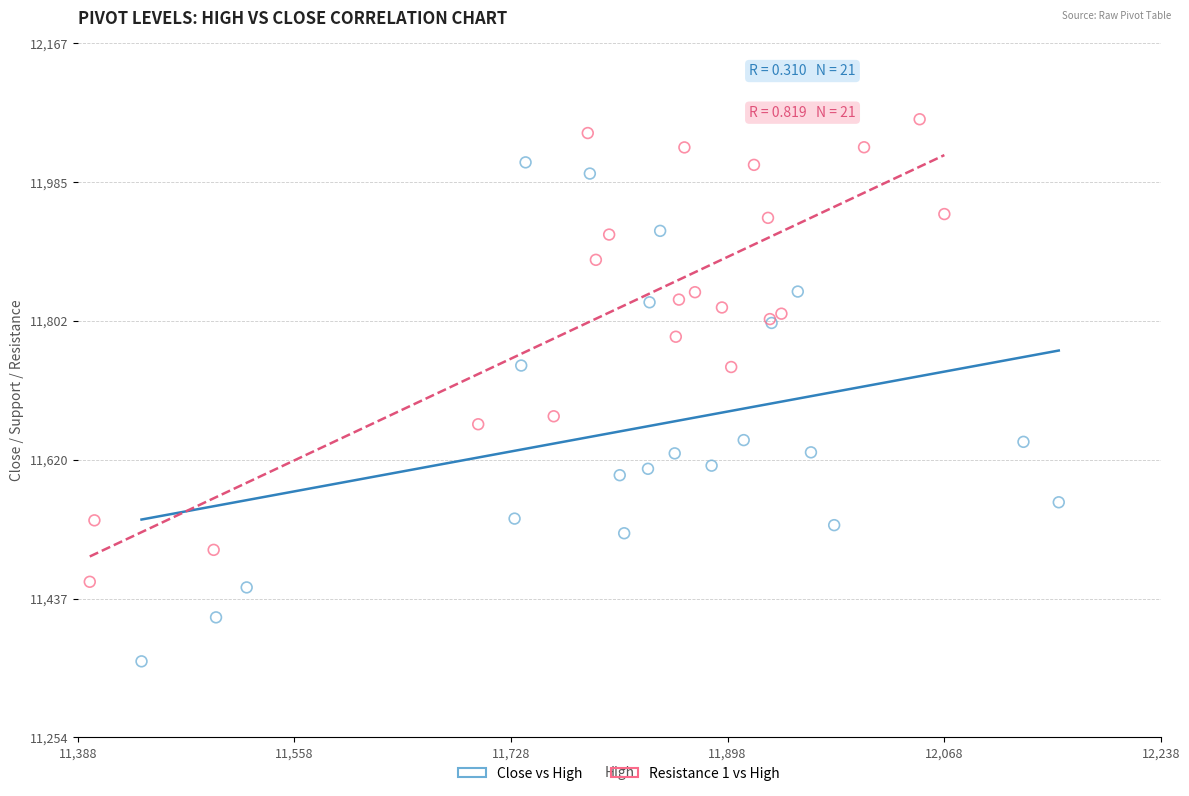

Which series reaches the minimum Y coordinate?

Close vs High